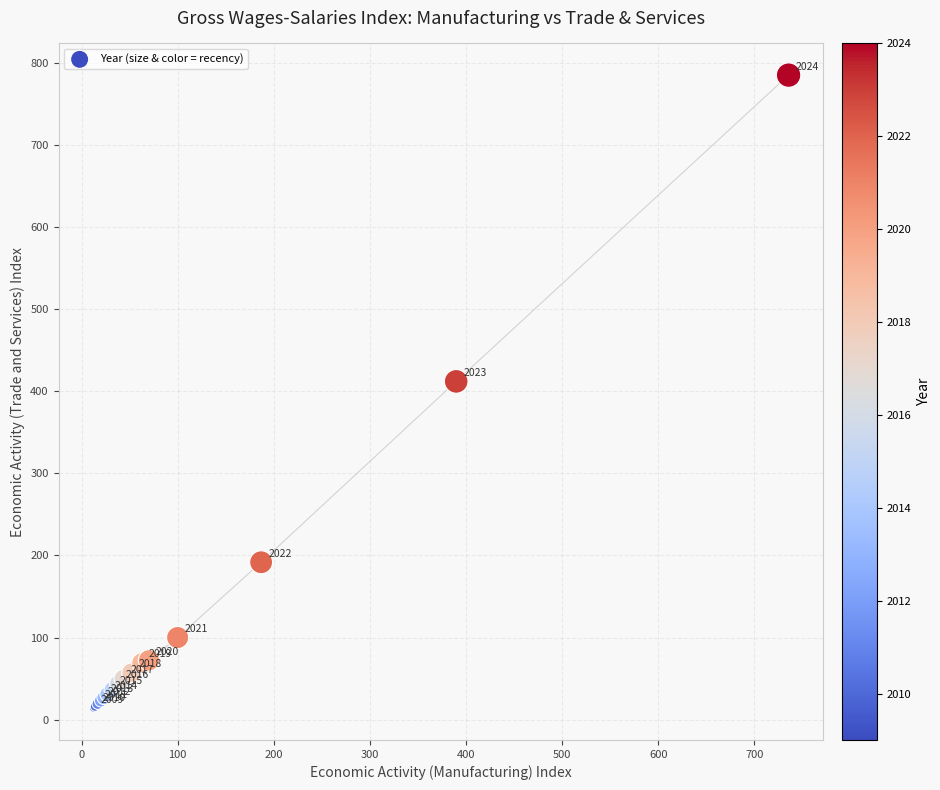

What Y value in the scatter plot is closest to 399?

411.8